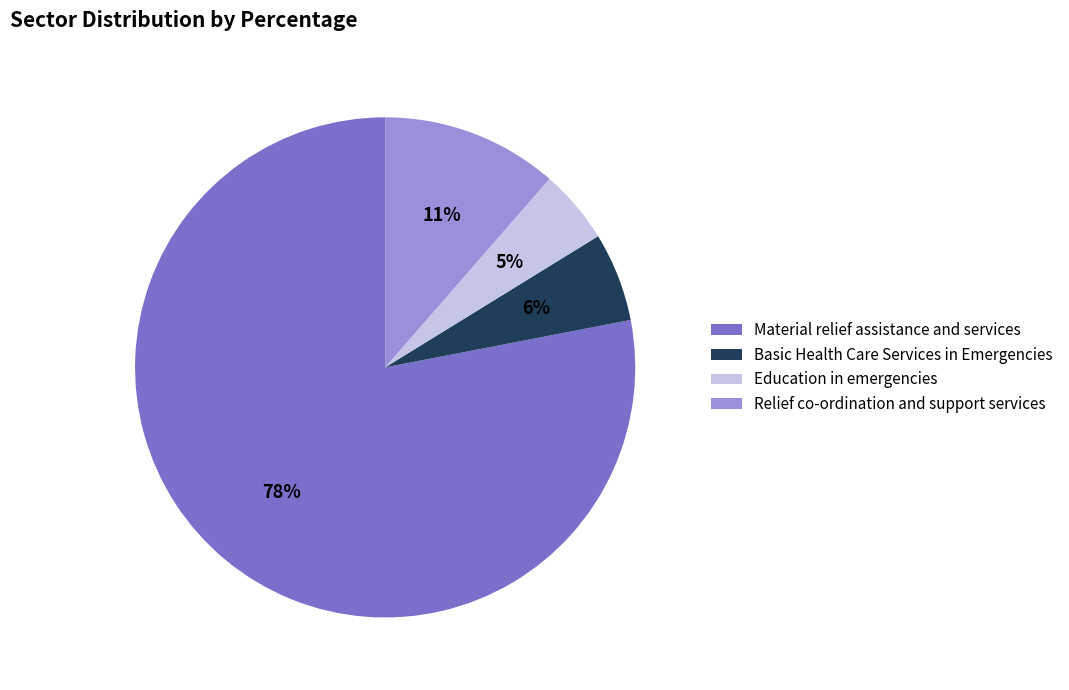

Between Education in emergencies and Relief co-ordination and support services, which is larger?

Relief co-ordination and support services